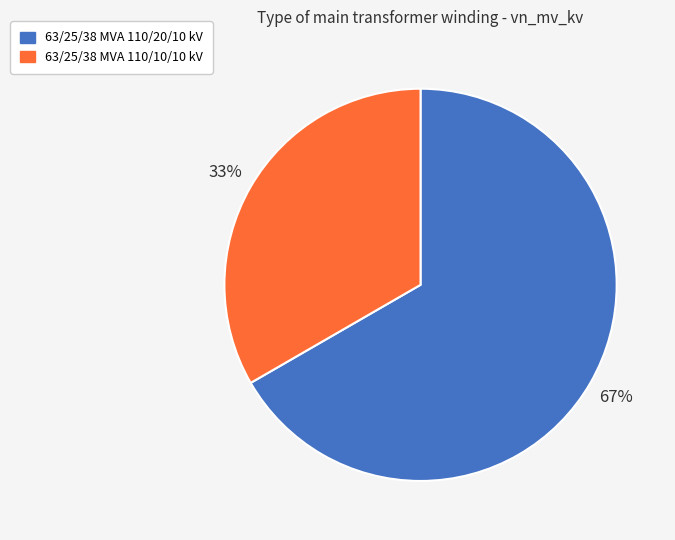

How many segments does this pie chart have?

2